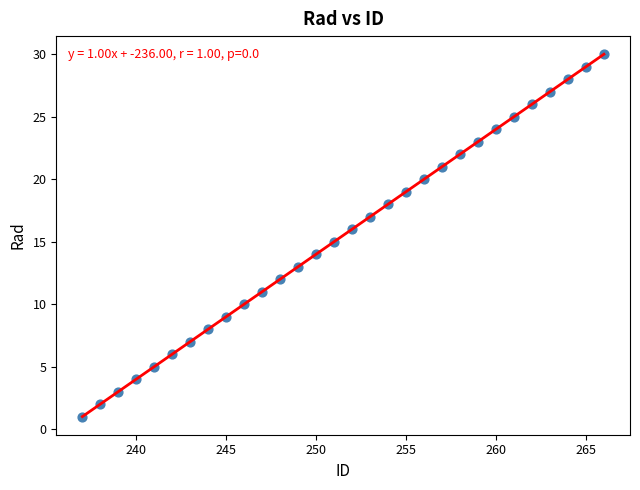

What is the range of Y values (max minus min)?

29